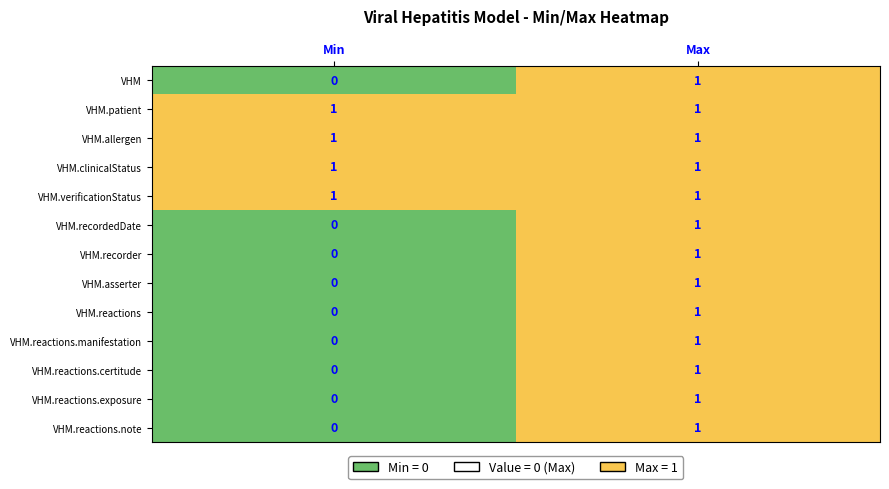

How many positive values does the ViralHepatitisModel series have?

1